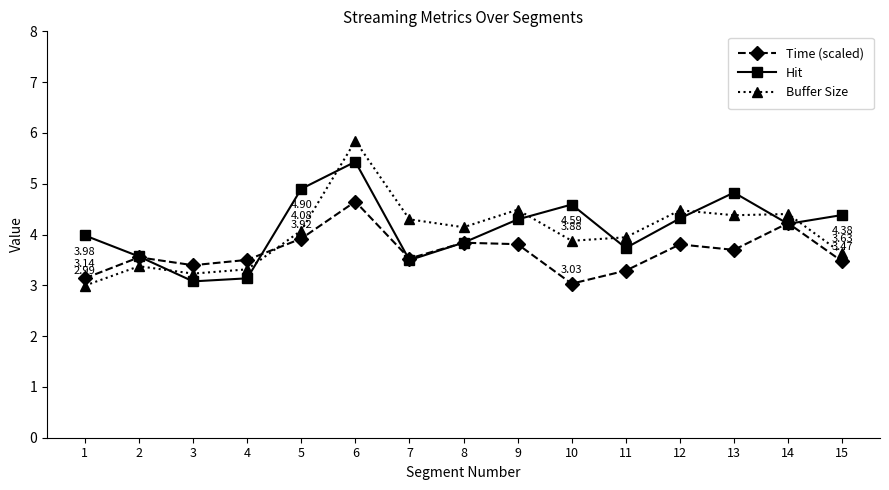

In Time (scaled), how many points are lower than both neighbors (excluding endpoints)?

4